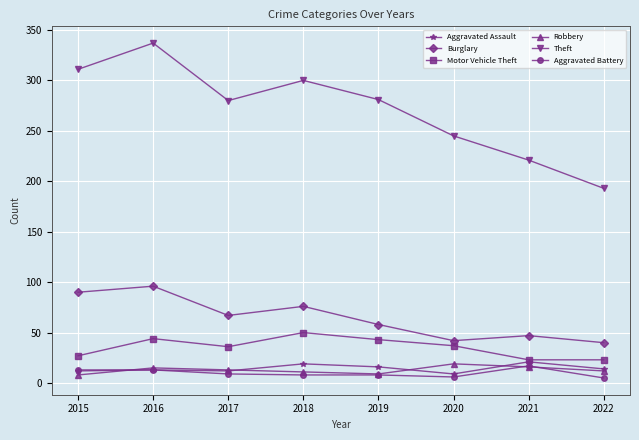

Which series has the widest spread of values?

Theft